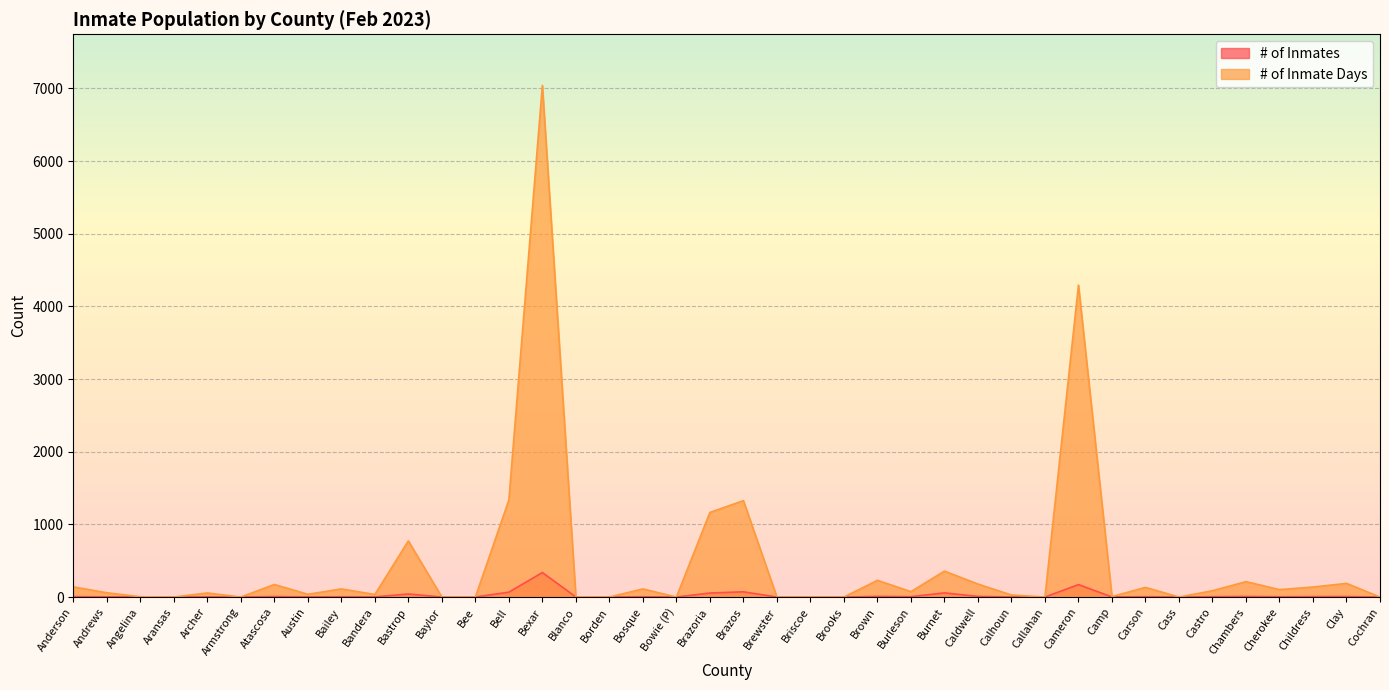

What is the label of the 10th point from the left?

Bandera